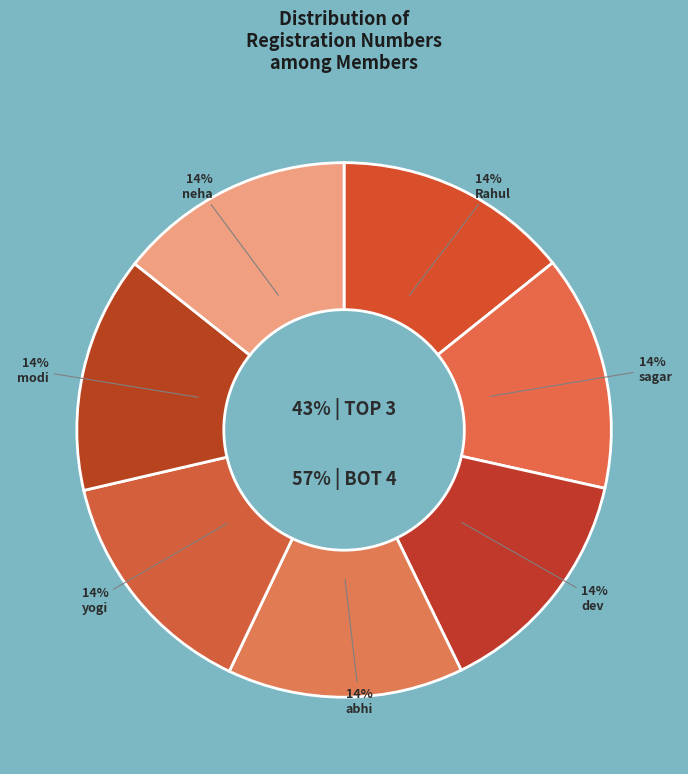

To the nearest percent, what portion does abhi represent?

14%